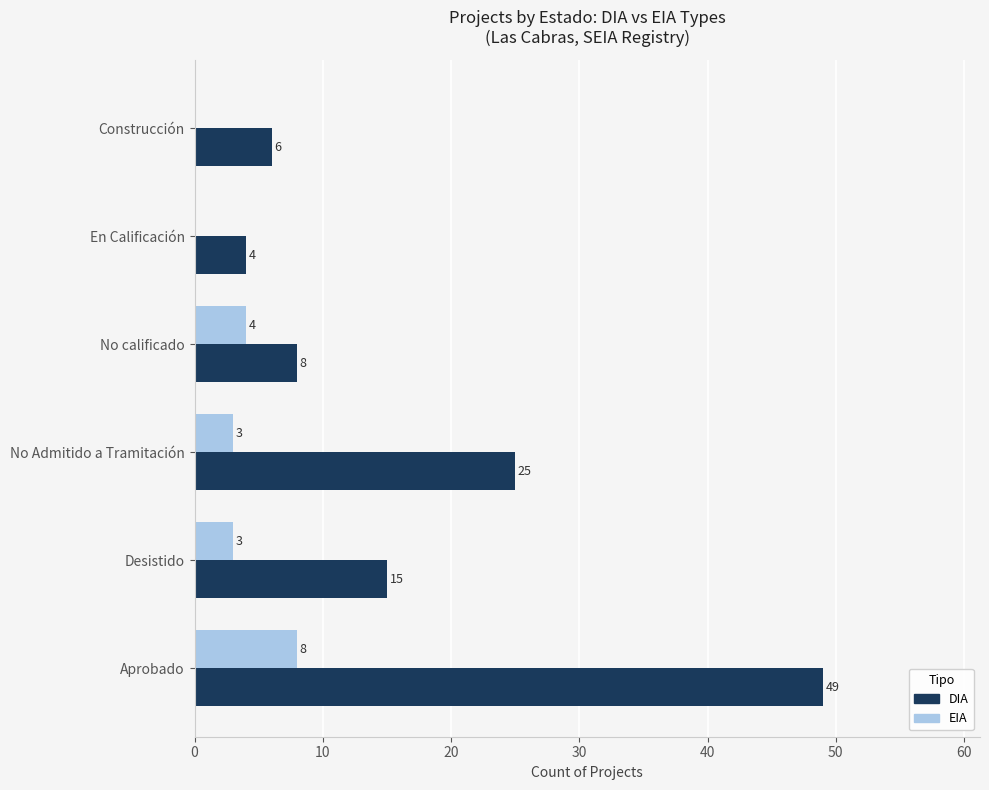

Which category has the highest value across all series?

Aprobado